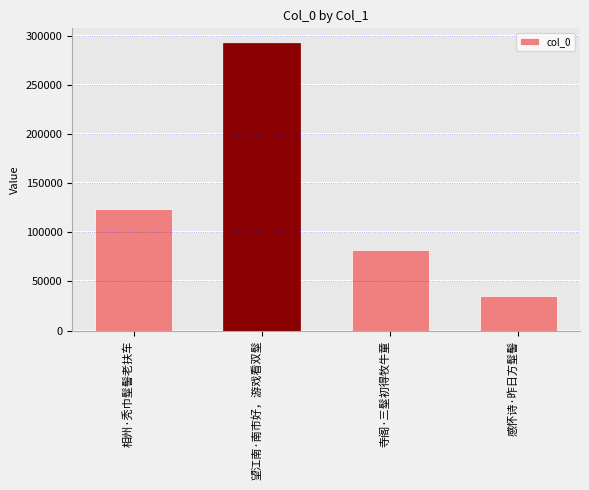

What is the approximate value at 感怀诗·昨日方髽髻?

35315